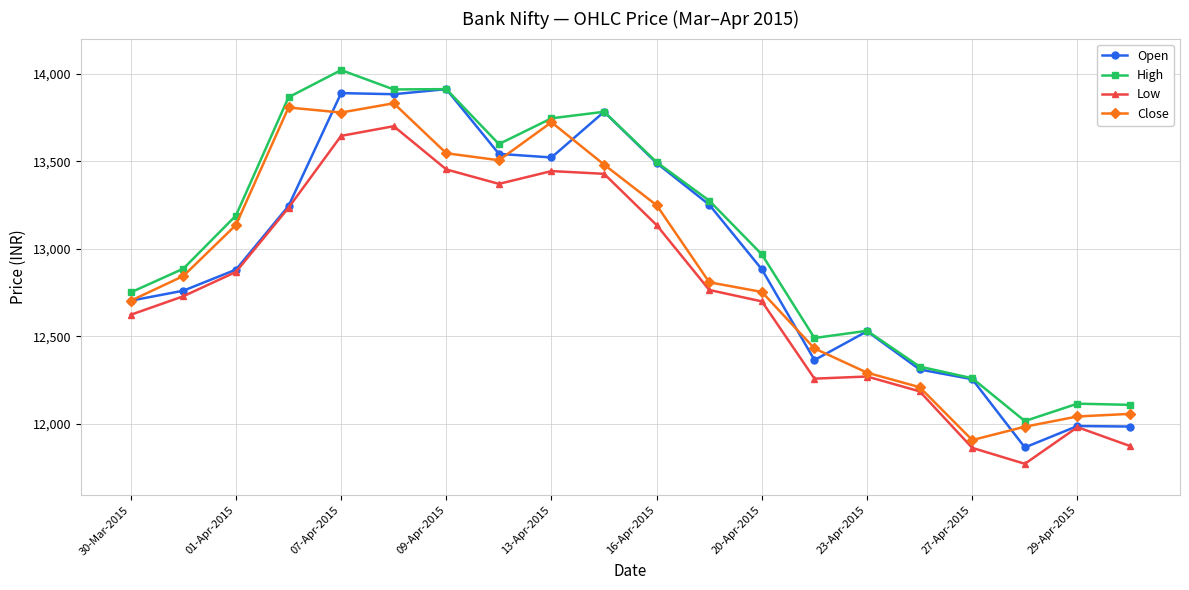

Is this an area chart (filled region under the line)?

No